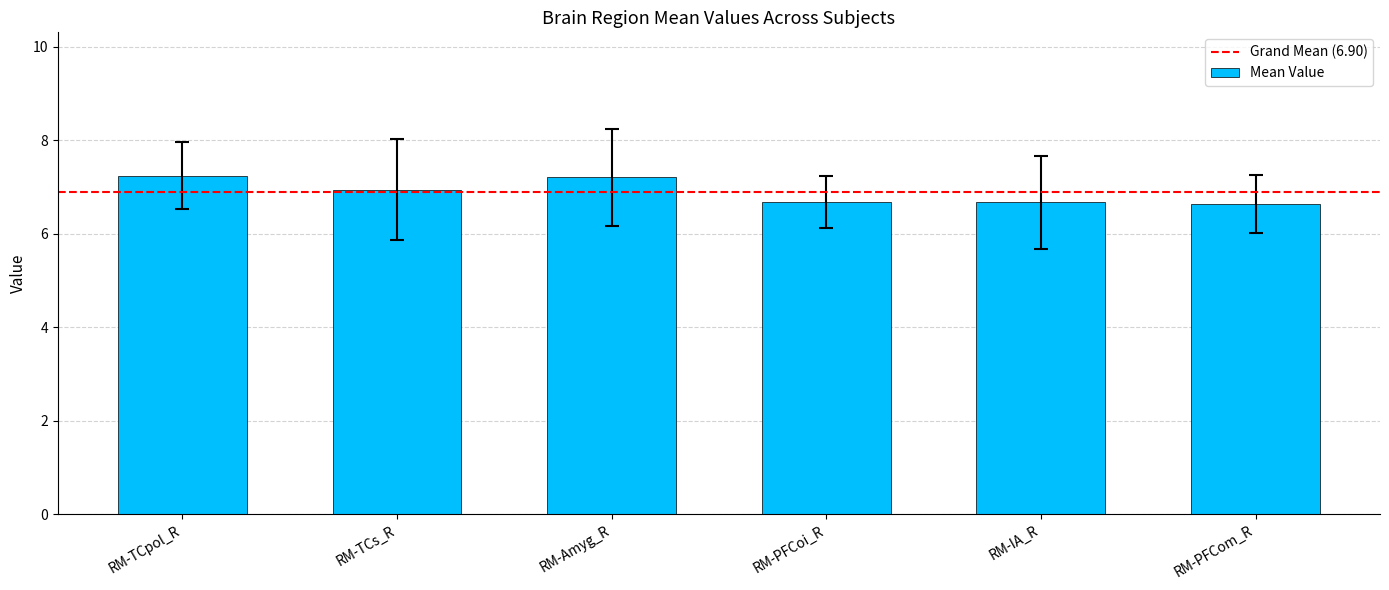

What is the difference between the values at RM-PFCom_R and RM-Amyg_R?

0.6